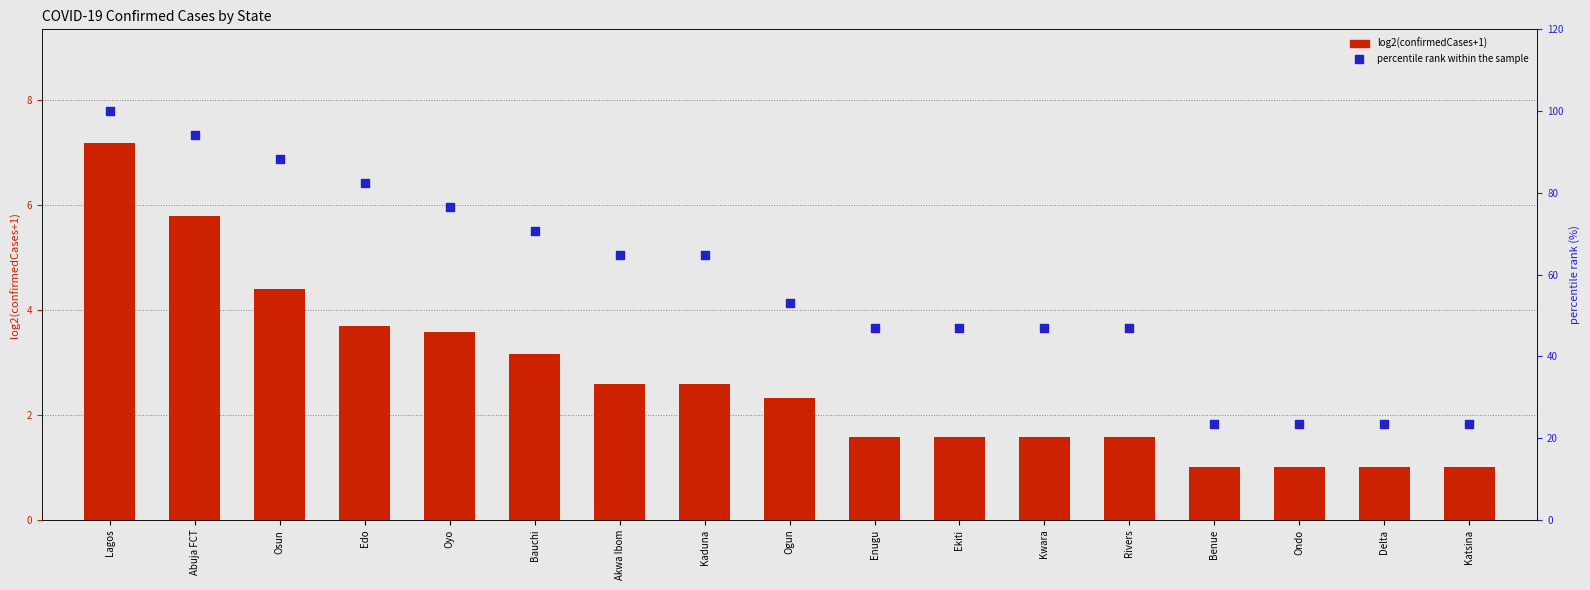

Which series reaches the minimum Y coordinate?

log2(confirmedCases+1)